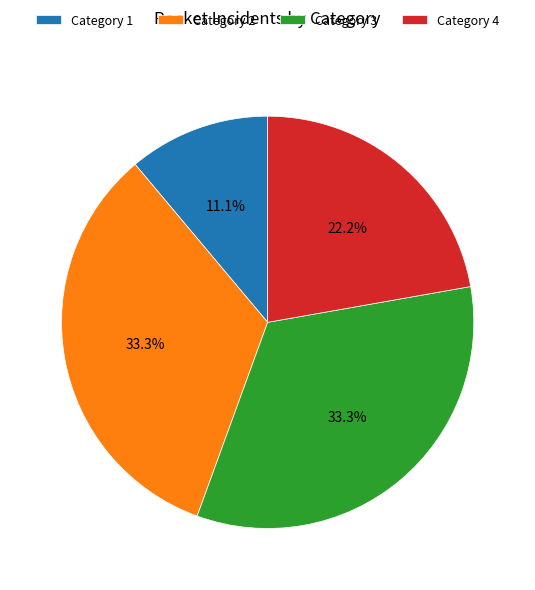

How much of the chart is everything except Category 1?

88.9%